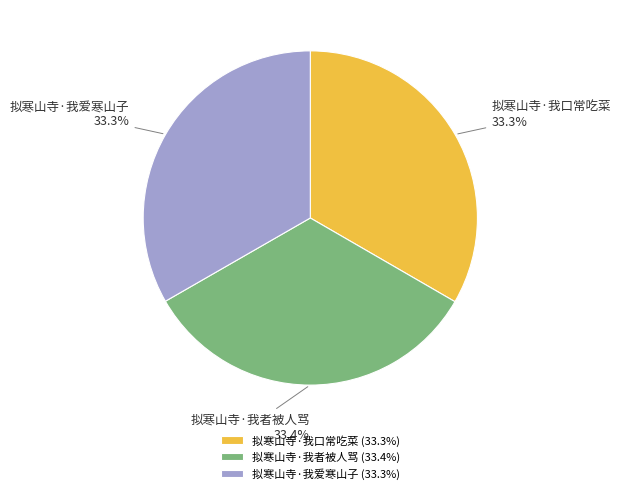

Is 拟寒山寺·我口常吃菜 the majority of the pie?

No